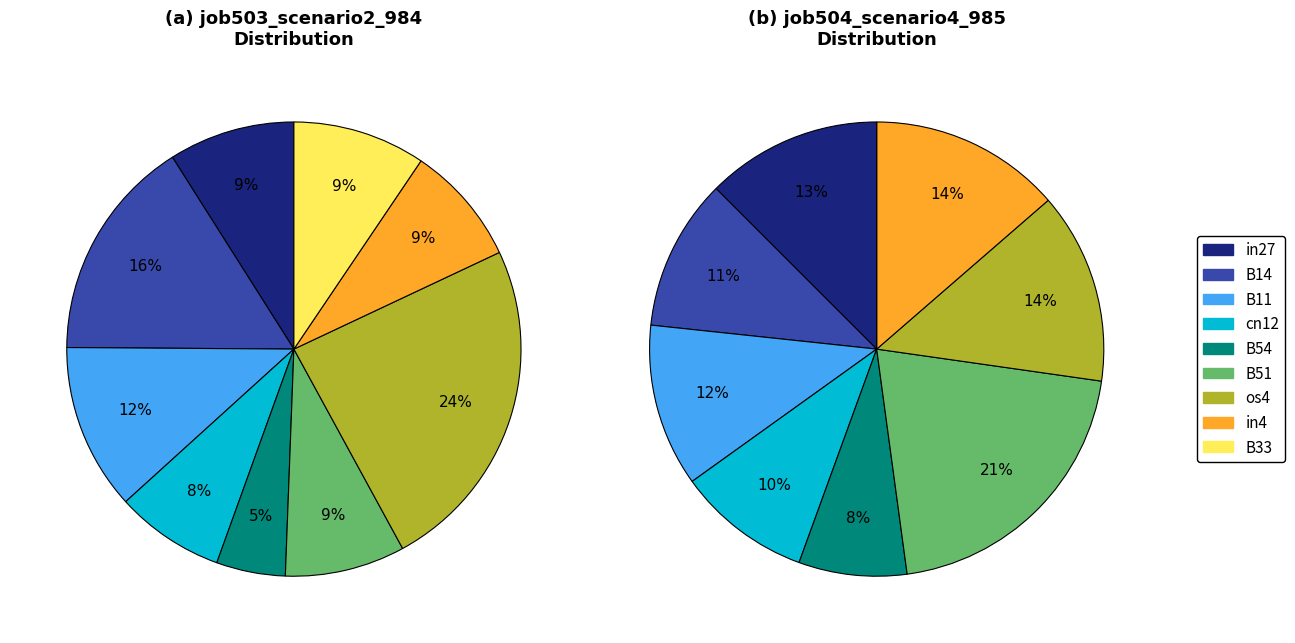

Rank the series at in27 from highest to lowest value.

job504_scenario4_985, job503_scenario2_984